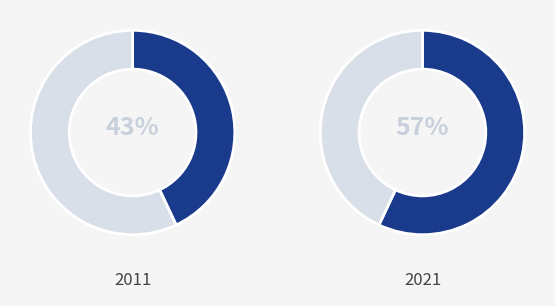

True or false: RMSNorm1 accounts for 1% of the total.

False